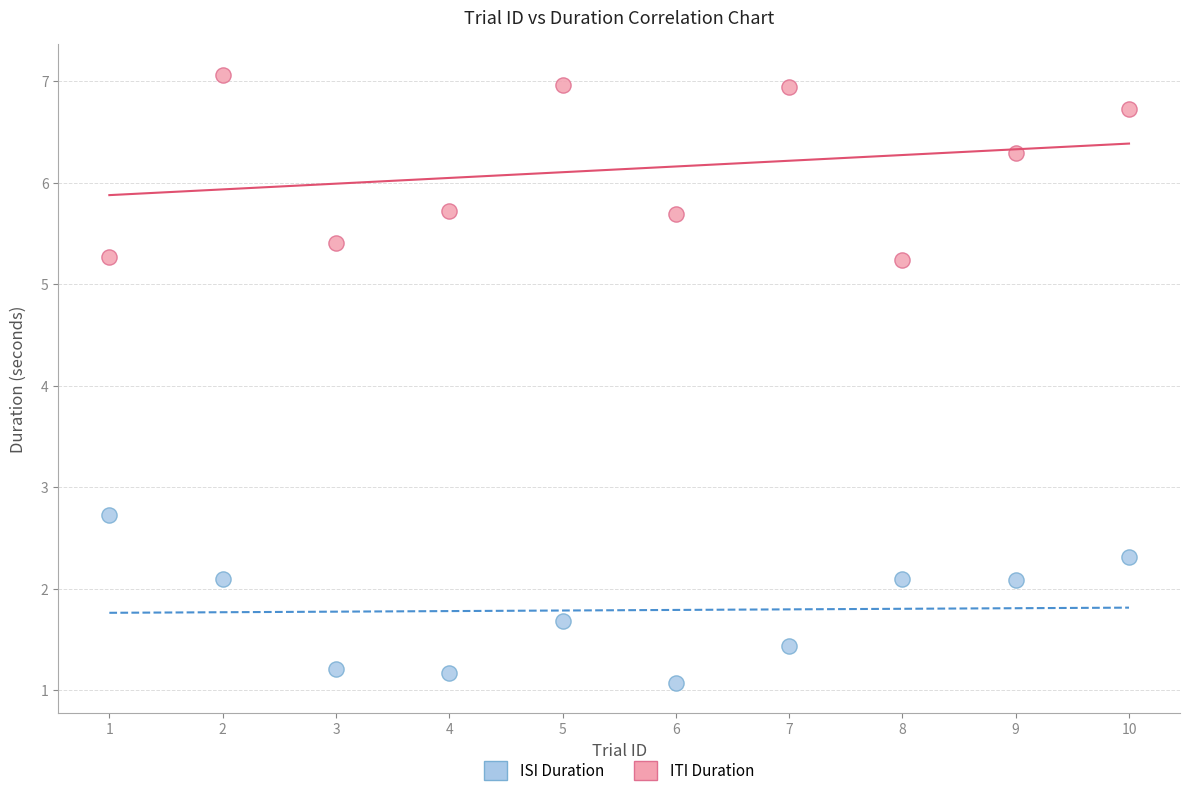

Which series reaches the maximum Y coordinate?

ITI Duration